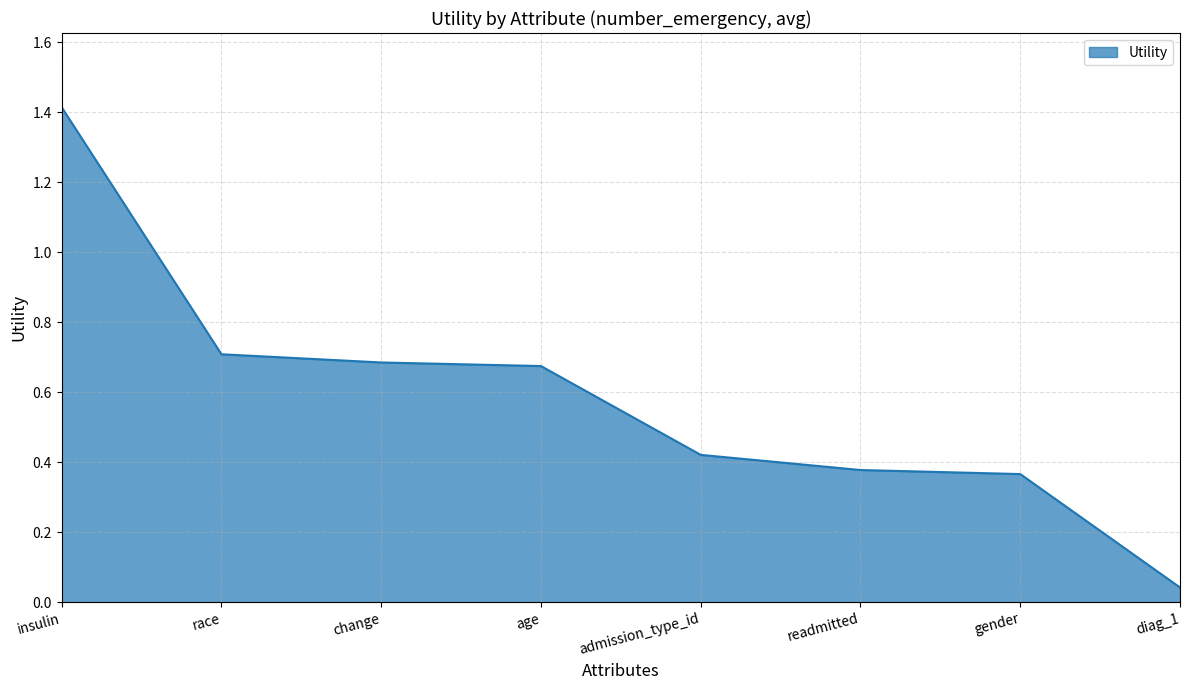

True or false: the data shows 0.8 at insulin.

False